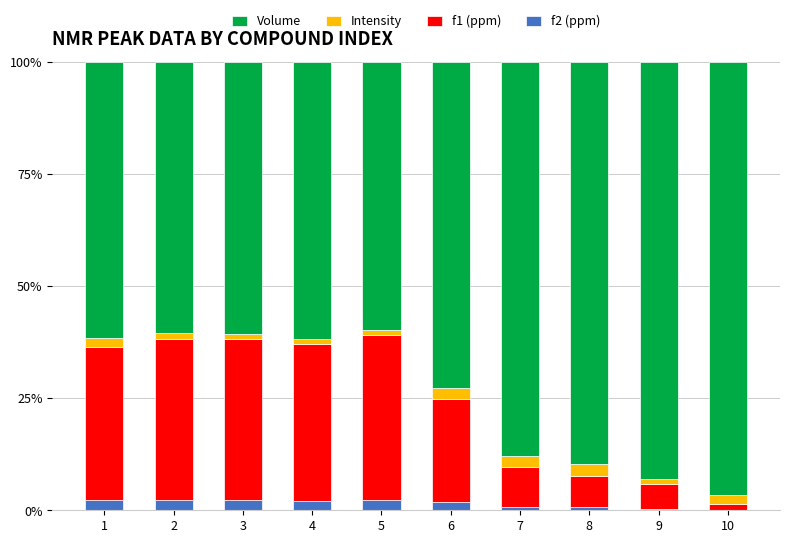

What are all the series names shown in the legend?

Volume, Intensity, f1 (ppm), f2 (ppm)